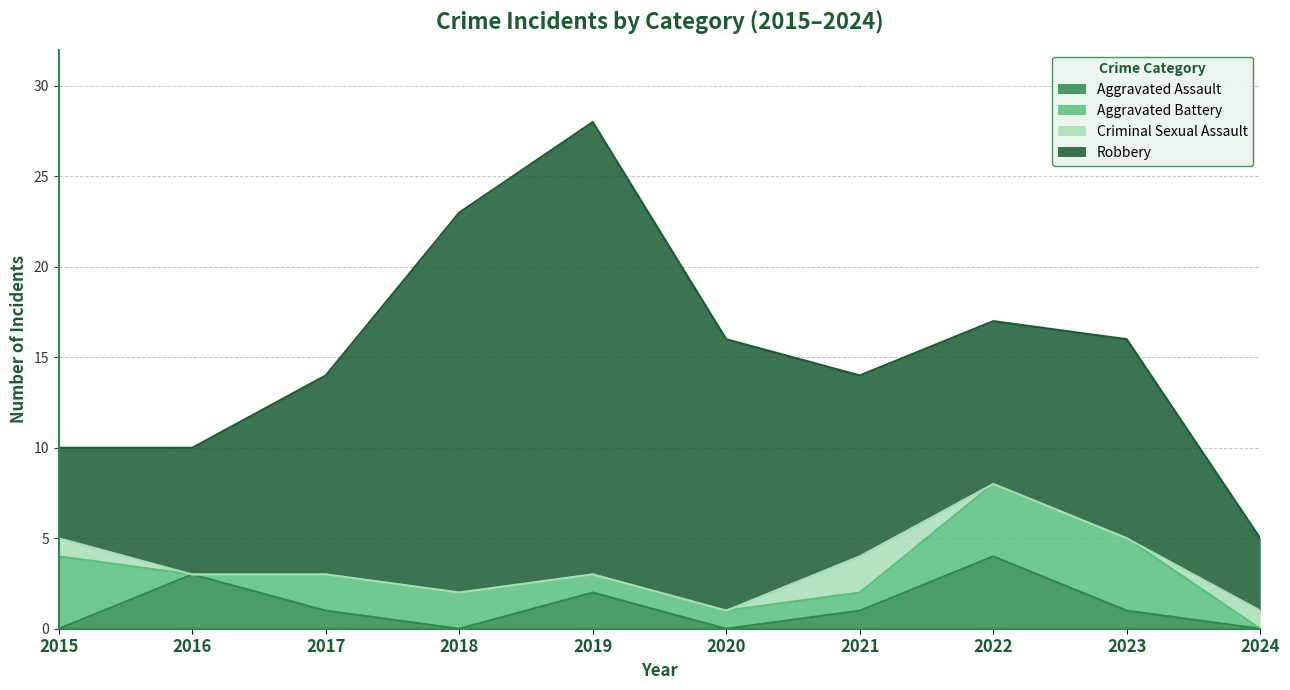

How many values in the Aggravated Battery series are below 2?

5